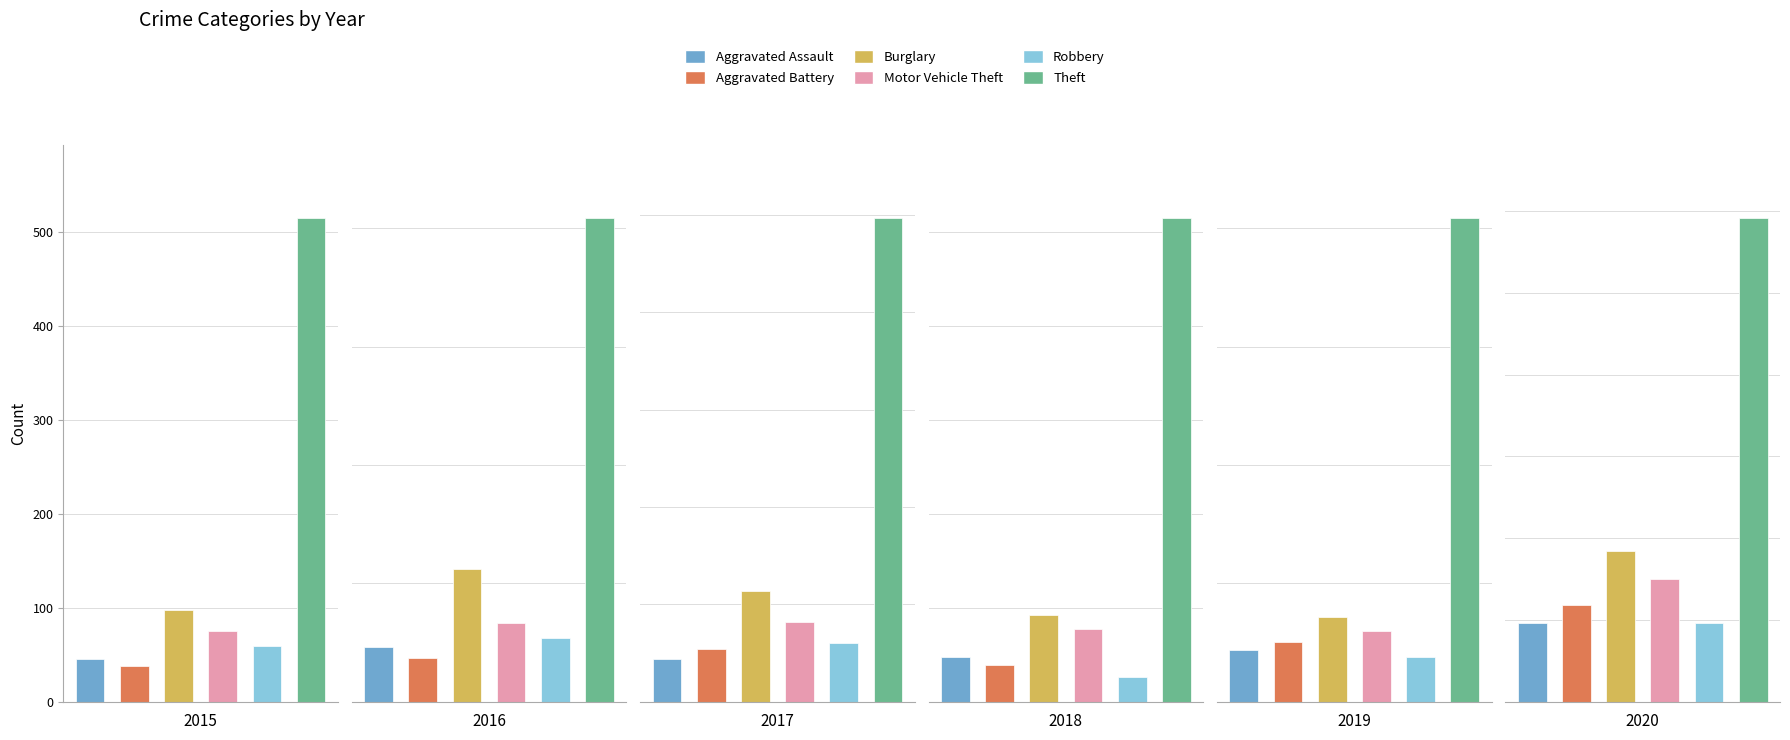

The value of Aggravated Assault at 2019 is 27. True or false?

False